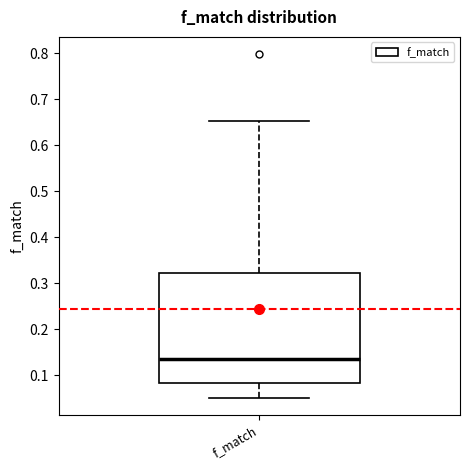

Read this box plot against the y-axis: the position of the median line, the range covered by the box, and the ends of both whiskers. The values are not printed on the chart, so give them approximately, as read against the axis.

median 0.14, box 0.08 to 0.32, whiskers 0.05 to 0.65